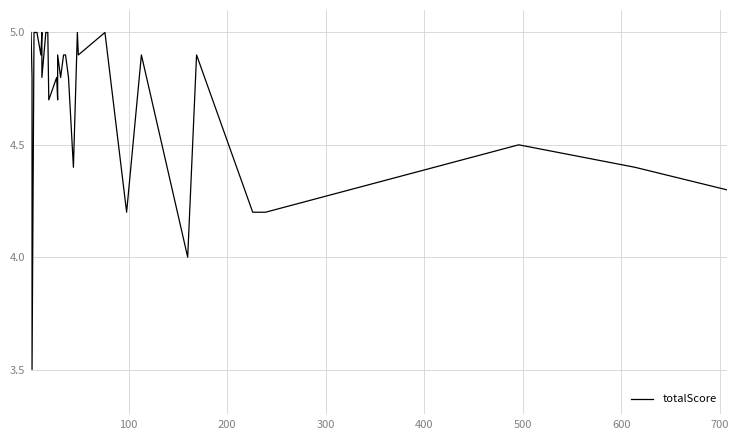

Does the chart have visible grid lines?

Yes